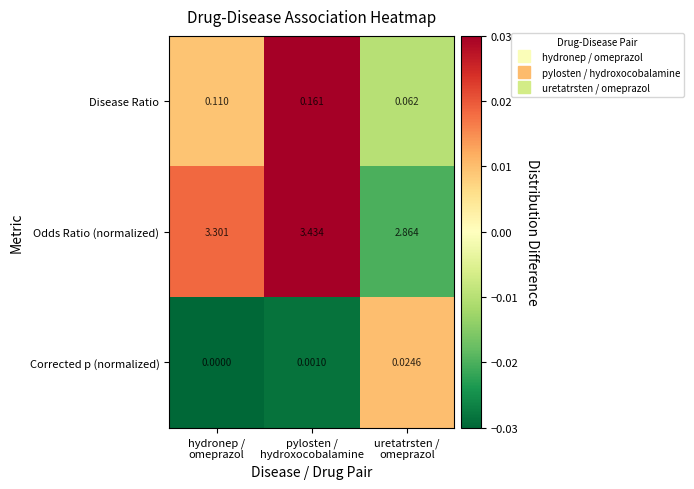

Which series has the widest spread of values?

Odds Ratio (normalized)